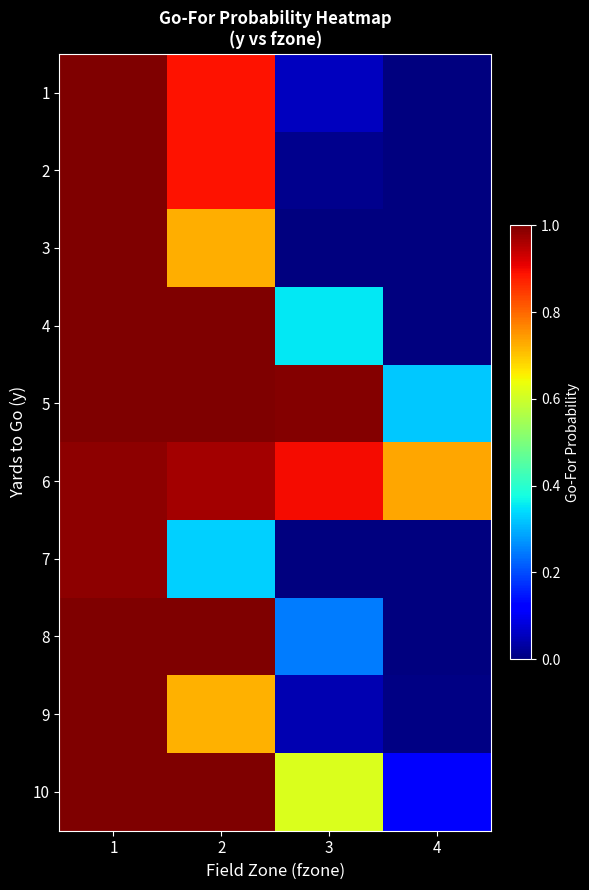

What is the total value across all series at 1?

10.0